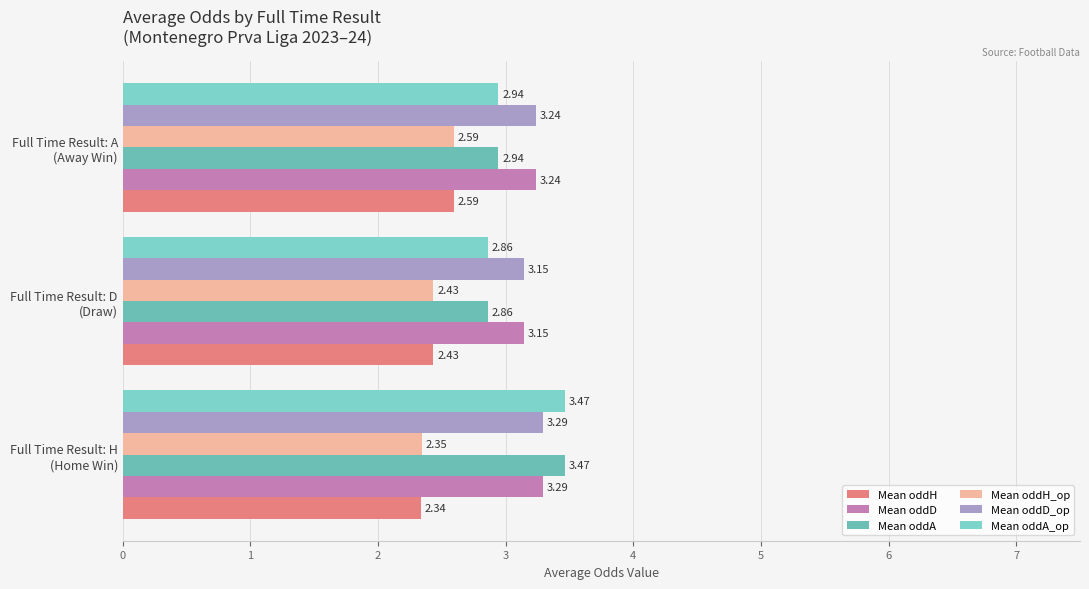

What is the sum of all Mean oddH values?

7.4